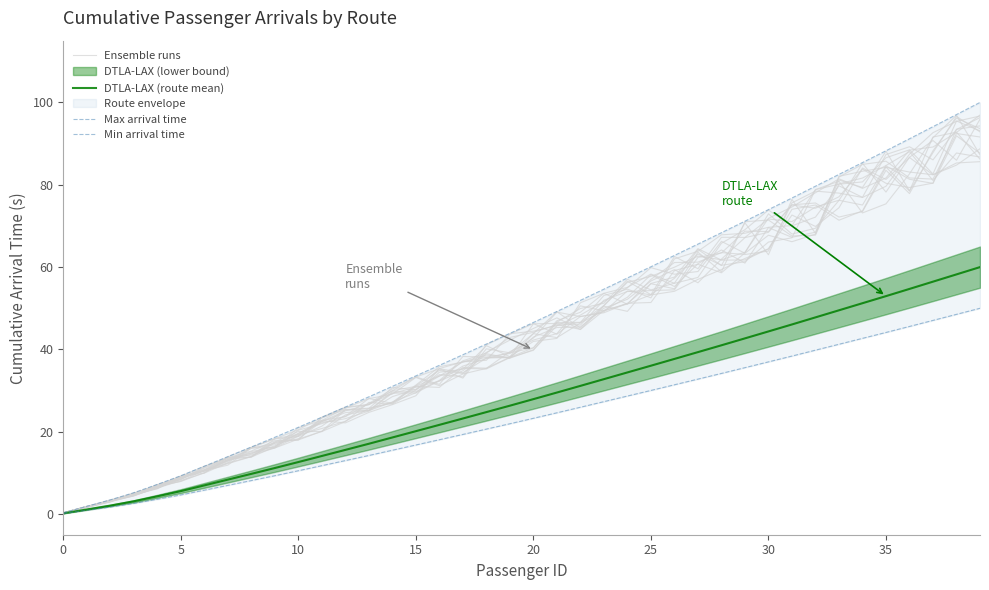

Which series has the largest total across all categories?

Max arrival time